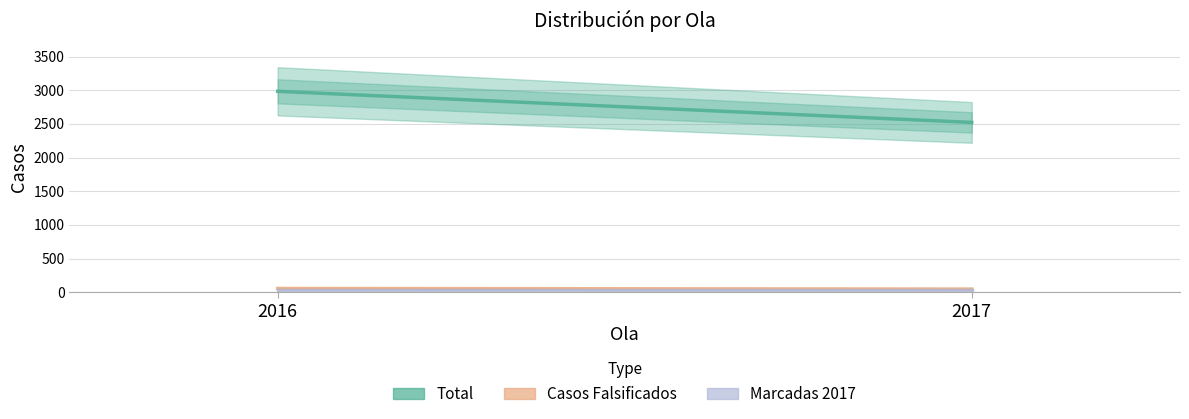

Does the chart display data point markers on the line(s)?

No